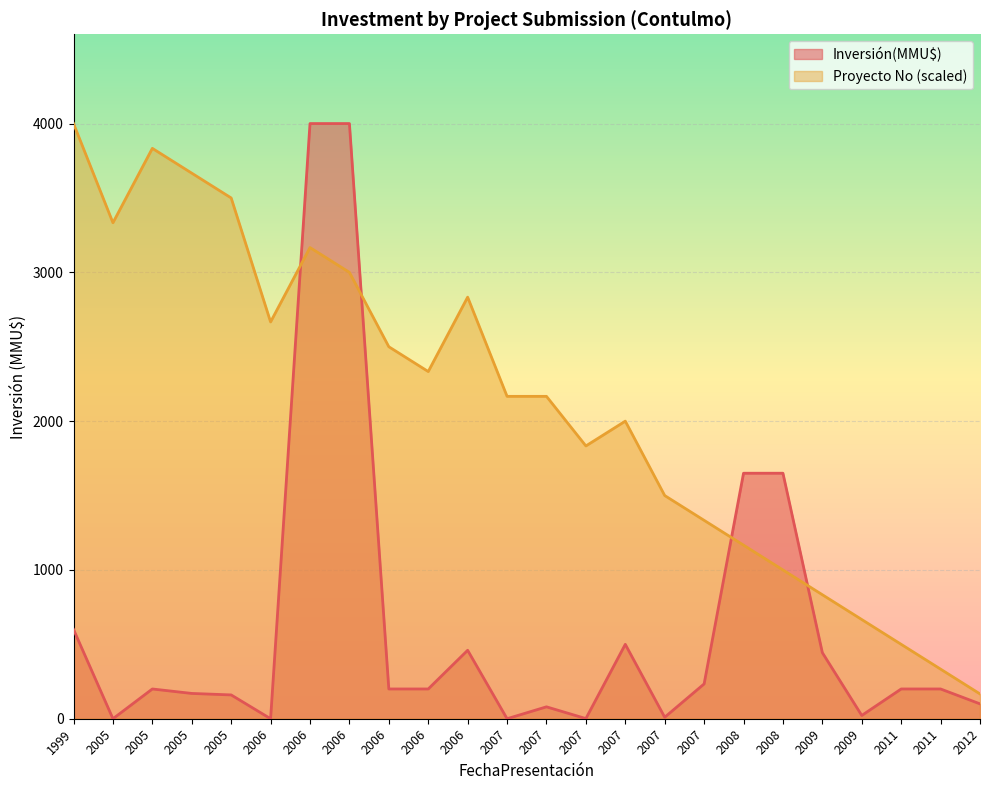

What is the label of the 4th point from the right?

2009